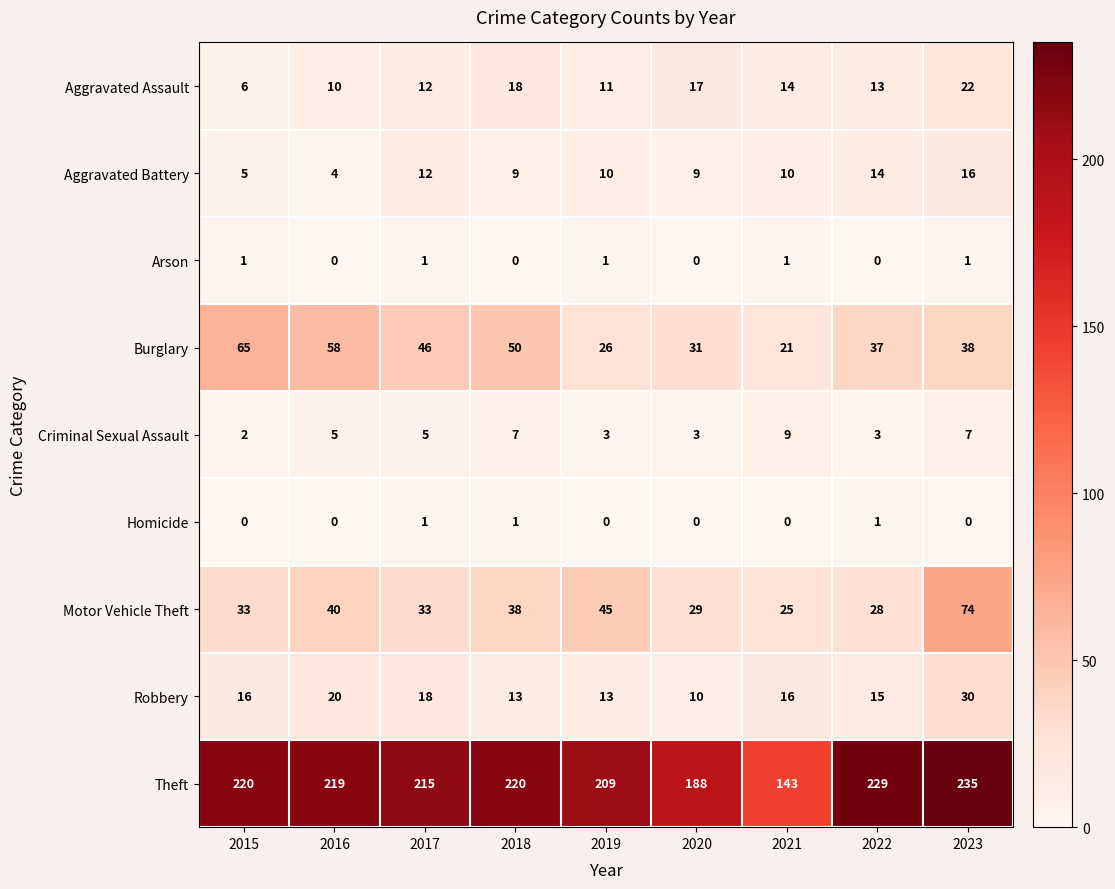

At how many categories does at least one series exceed 19?

9